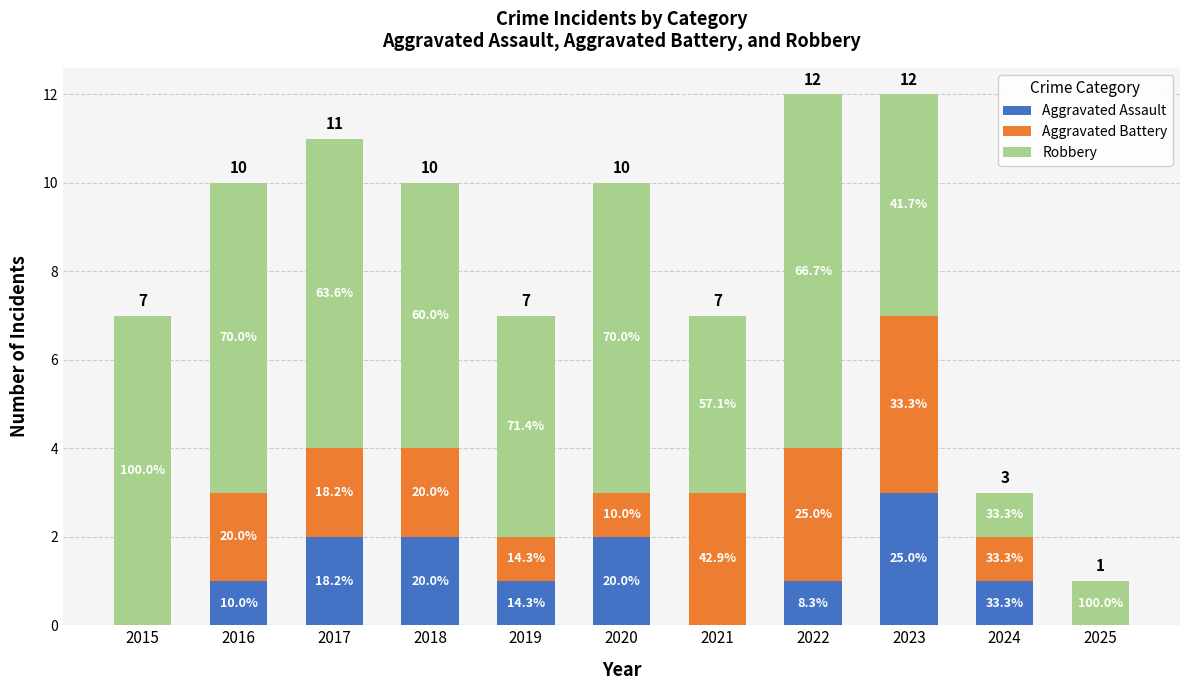

Are the bars horizontal?

No